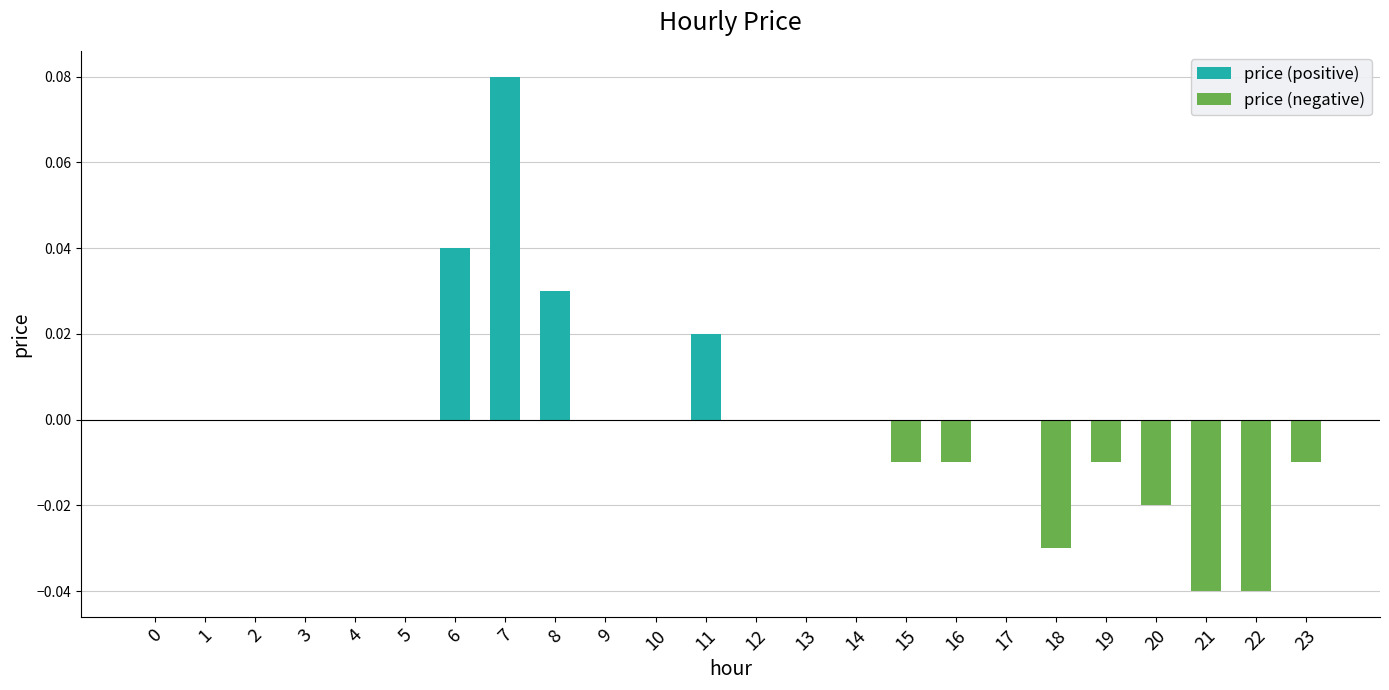

Is it true that price (negative) equals -0.0 at 19?

False